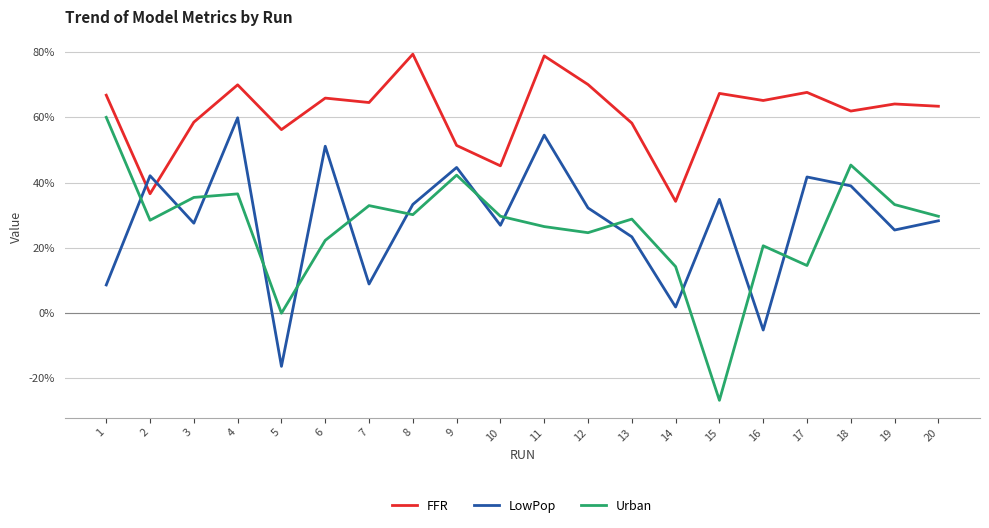

What are all the series names shown in the legend?

FFR, LowPop, Urban